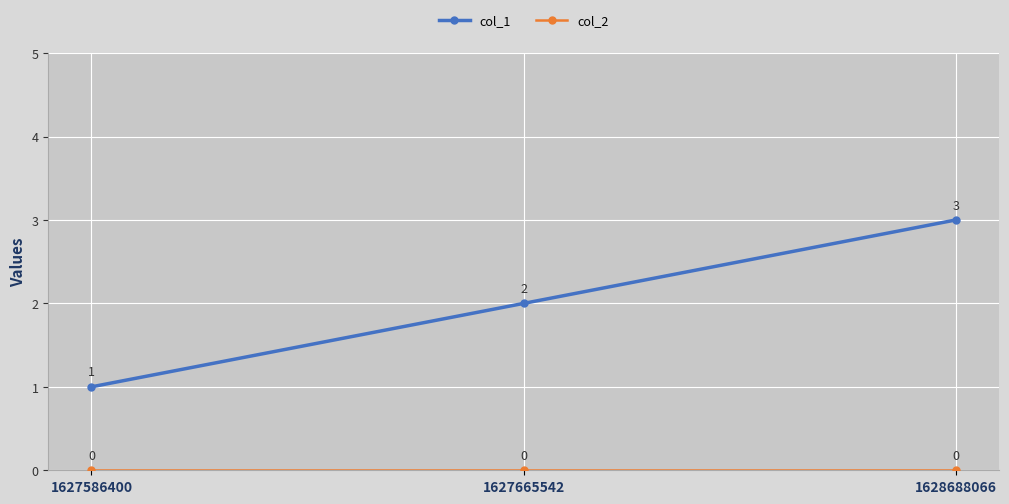

True or false: col_1 has a value of 1 at 1628688066.

False